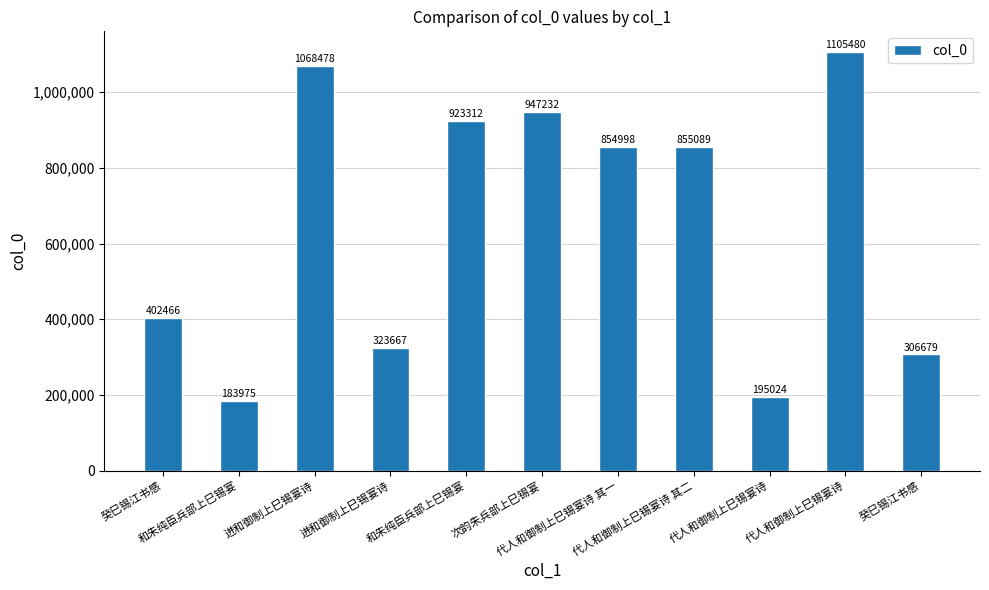

What is the minimum value shown in the chart?

183975